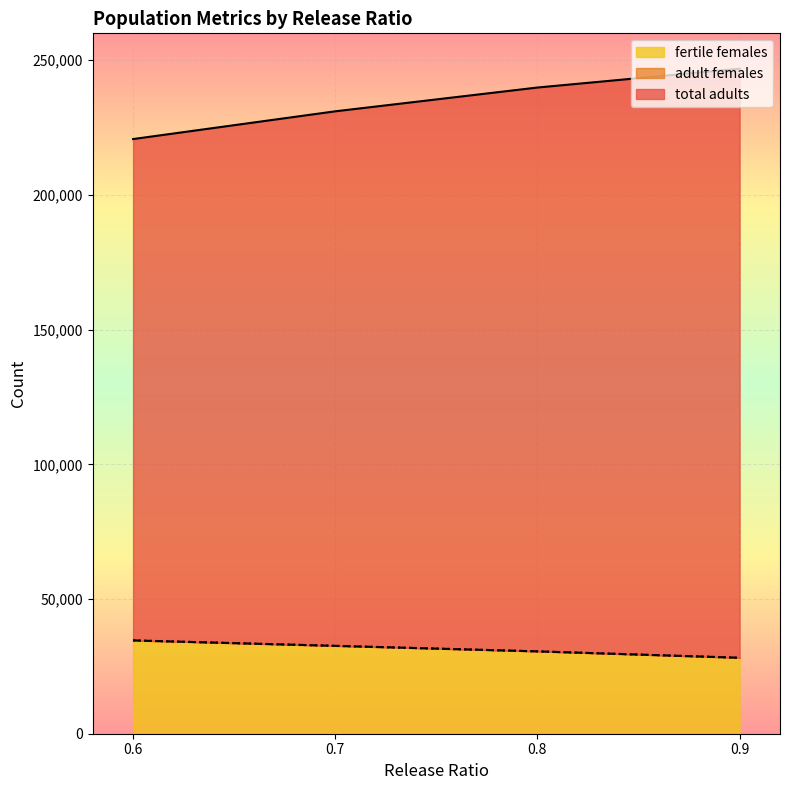

The value of fertile females at 0.7 is 58278.6. True or false?

False